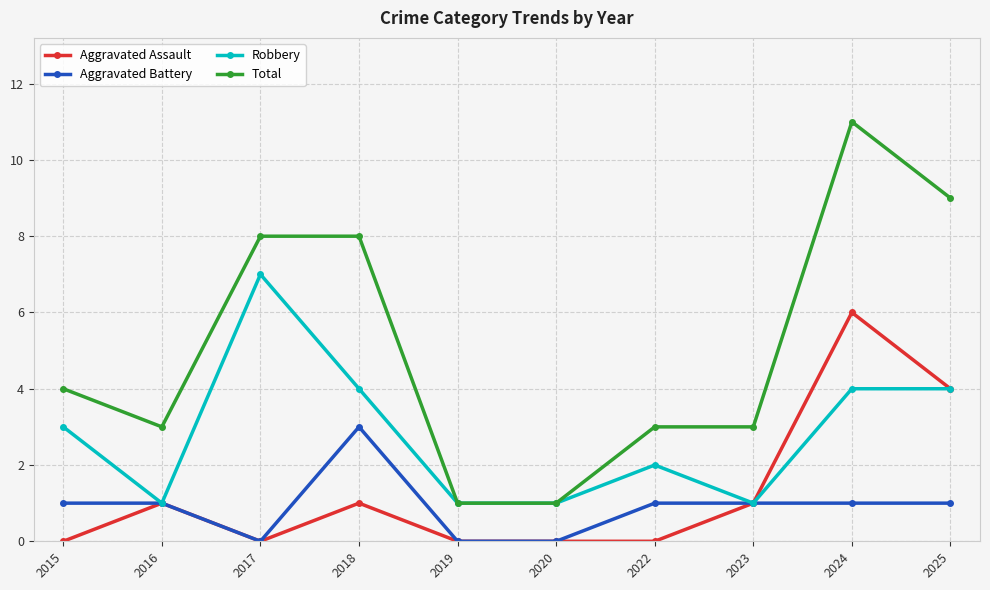

Reading left to right, what are all the values shown in this chart?

Aggravated Assault: 2015=0	2016=1	2017=0	2018=1	2019=0	2020=0	2022=0	2023=1	2024=6	2025=4
Aggravated Battery: 2015=1	2016=1	2017=0	2018=3	2019=0	2020=0	2022=1	2023=1	2024=1	2025=1
Robbery: 2015=3	2016=1	2017=7	2018=4	2019=1	2020=1	2022=2	2023=1	2024=4	2025=4
Total: 2015=4	2016=3	2017=8	2018=8	2019=1	2020=1	2022=3	2023=3	2024=11	2025=9